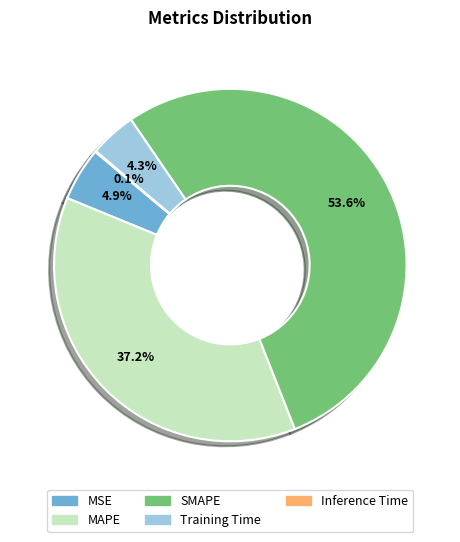

Does MSE account for over 50% of the chart?

No